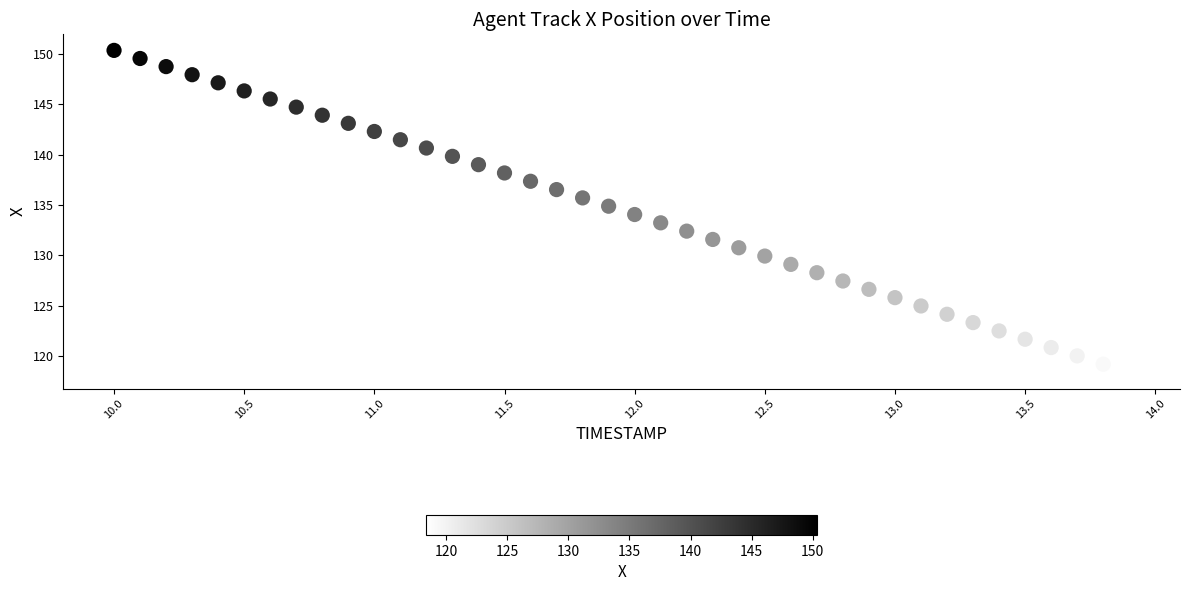

What is the range of X values (max minus min)?

3.9